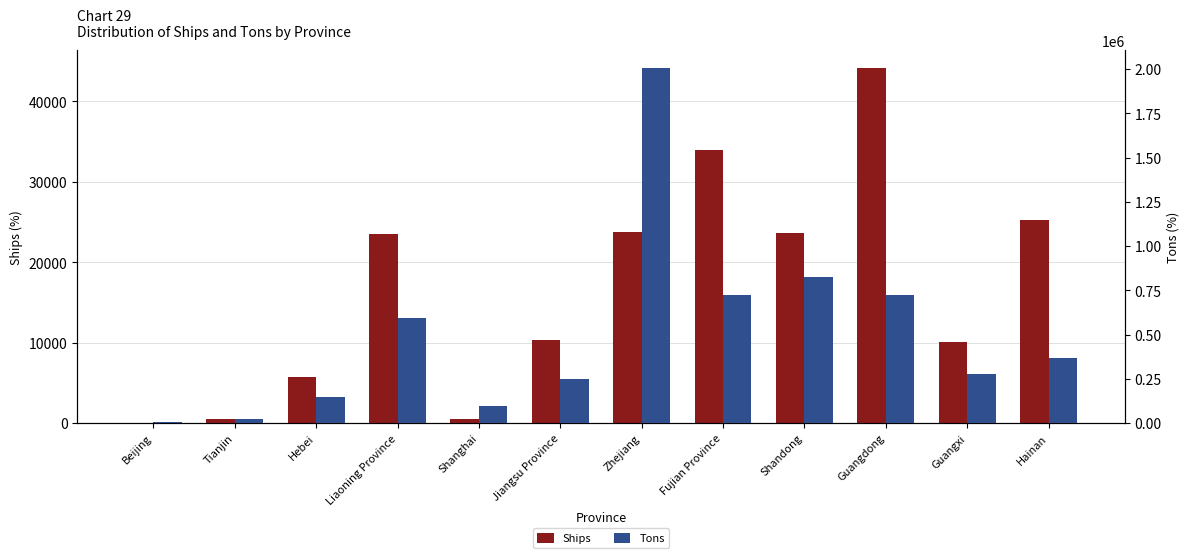

Is the value of Tons at Fujian Province greater than the value of Ships at Tianjin?

Yes